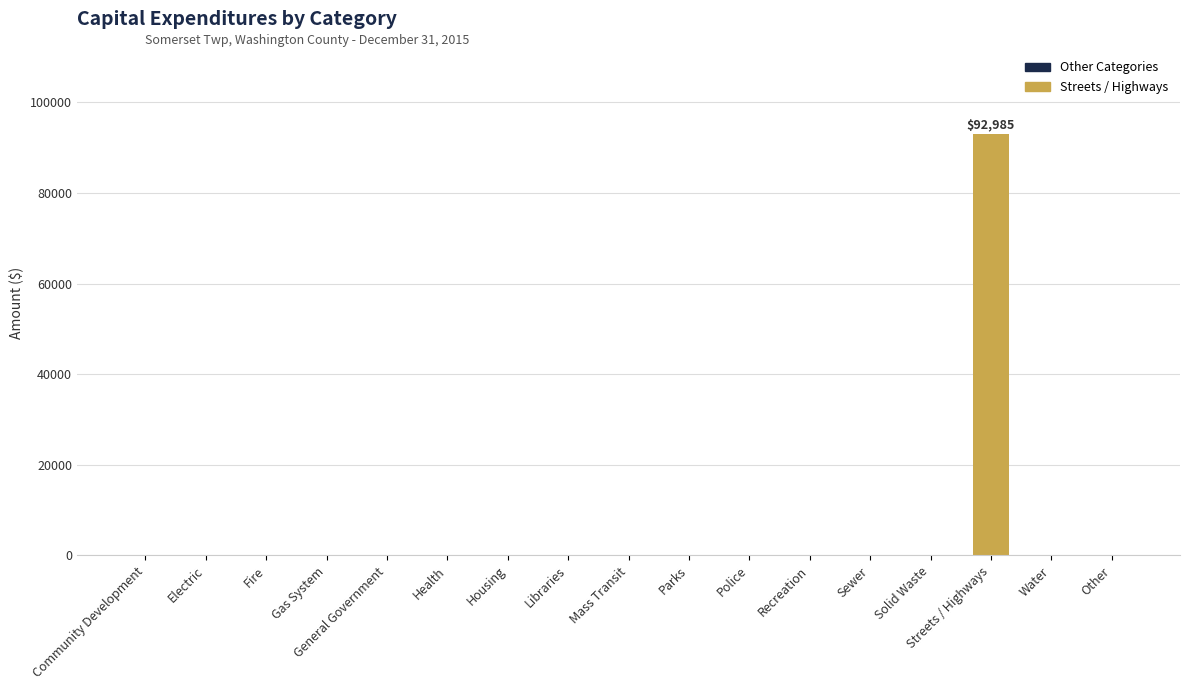

Count the number of data series in this chart.

1